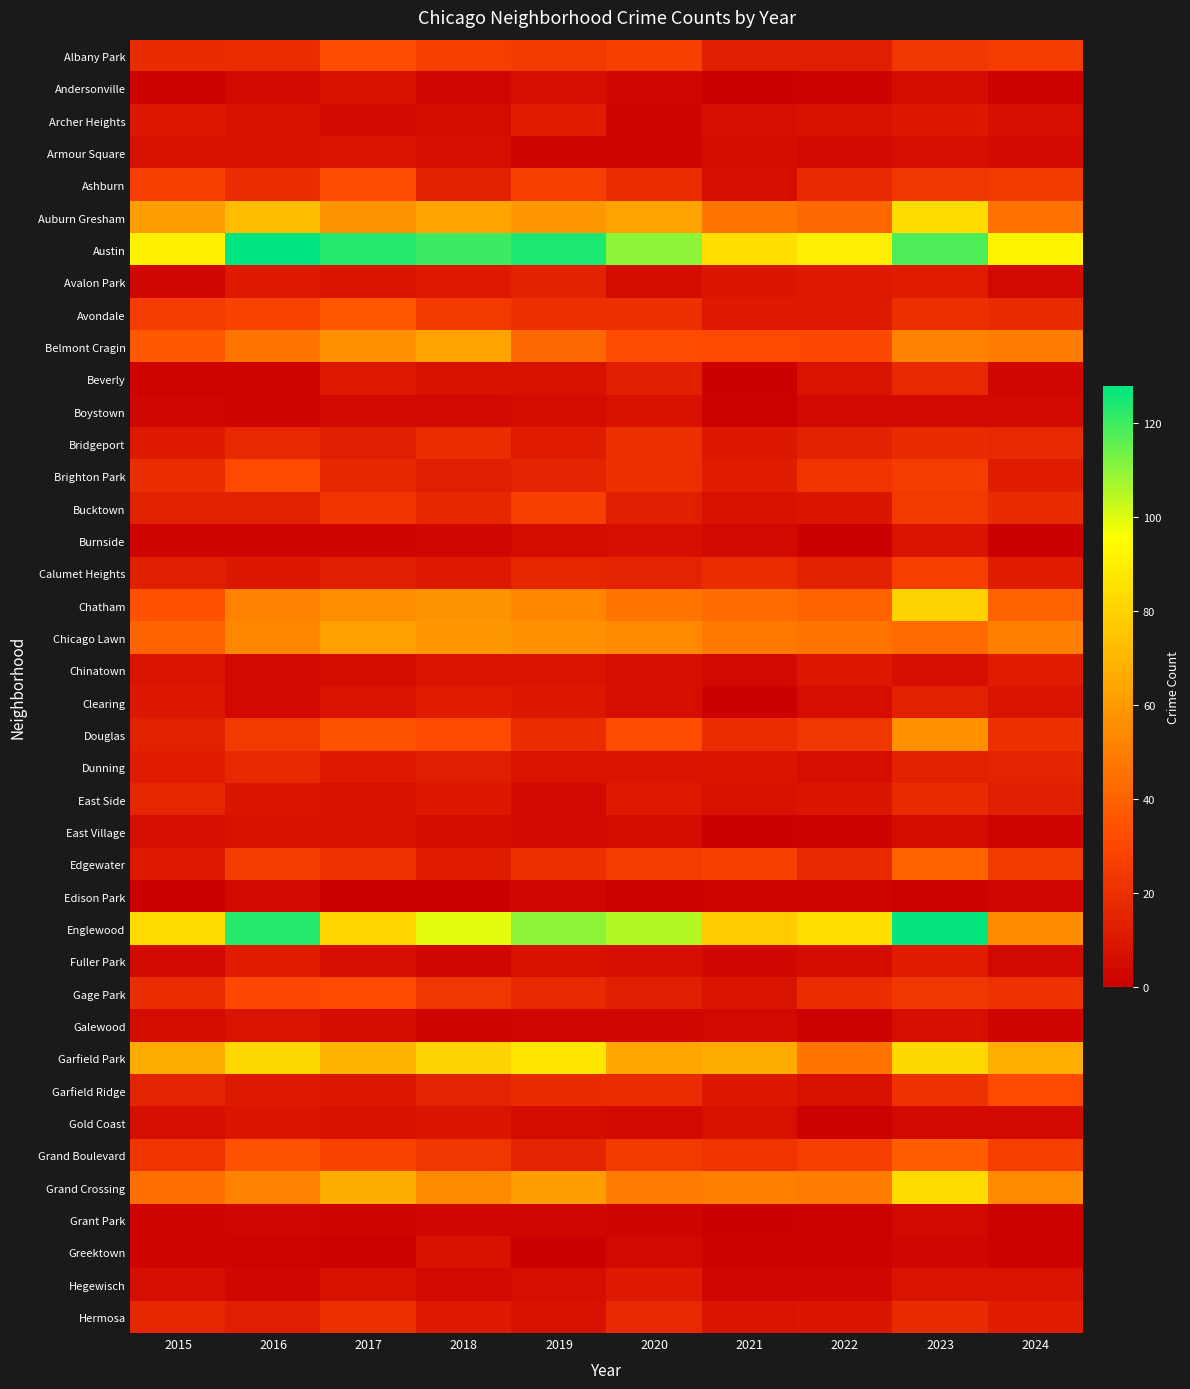

At which category does the chart reach its peak across all series?

2016